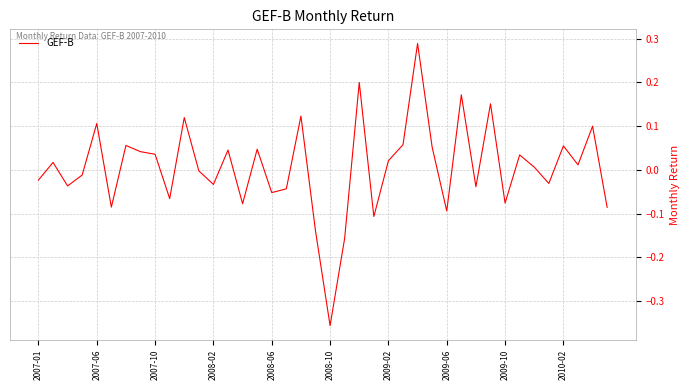

What is the difference between the maximum and minimum values?

0.6